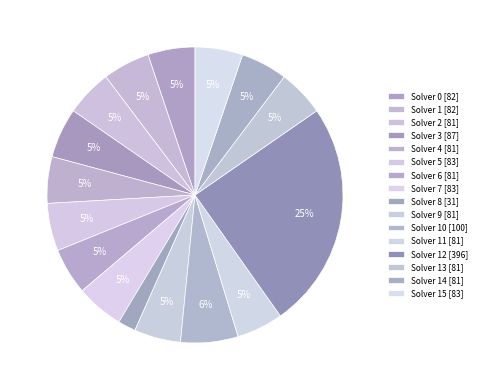

Count the number of slices in the pie.

16